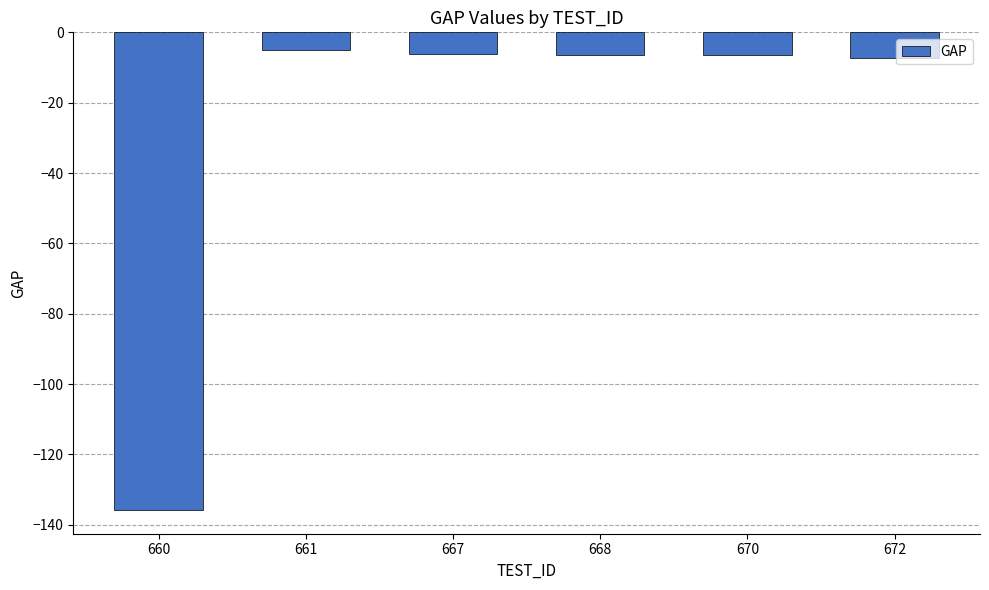

Which label corresponds to the smallest value in the chart?

660